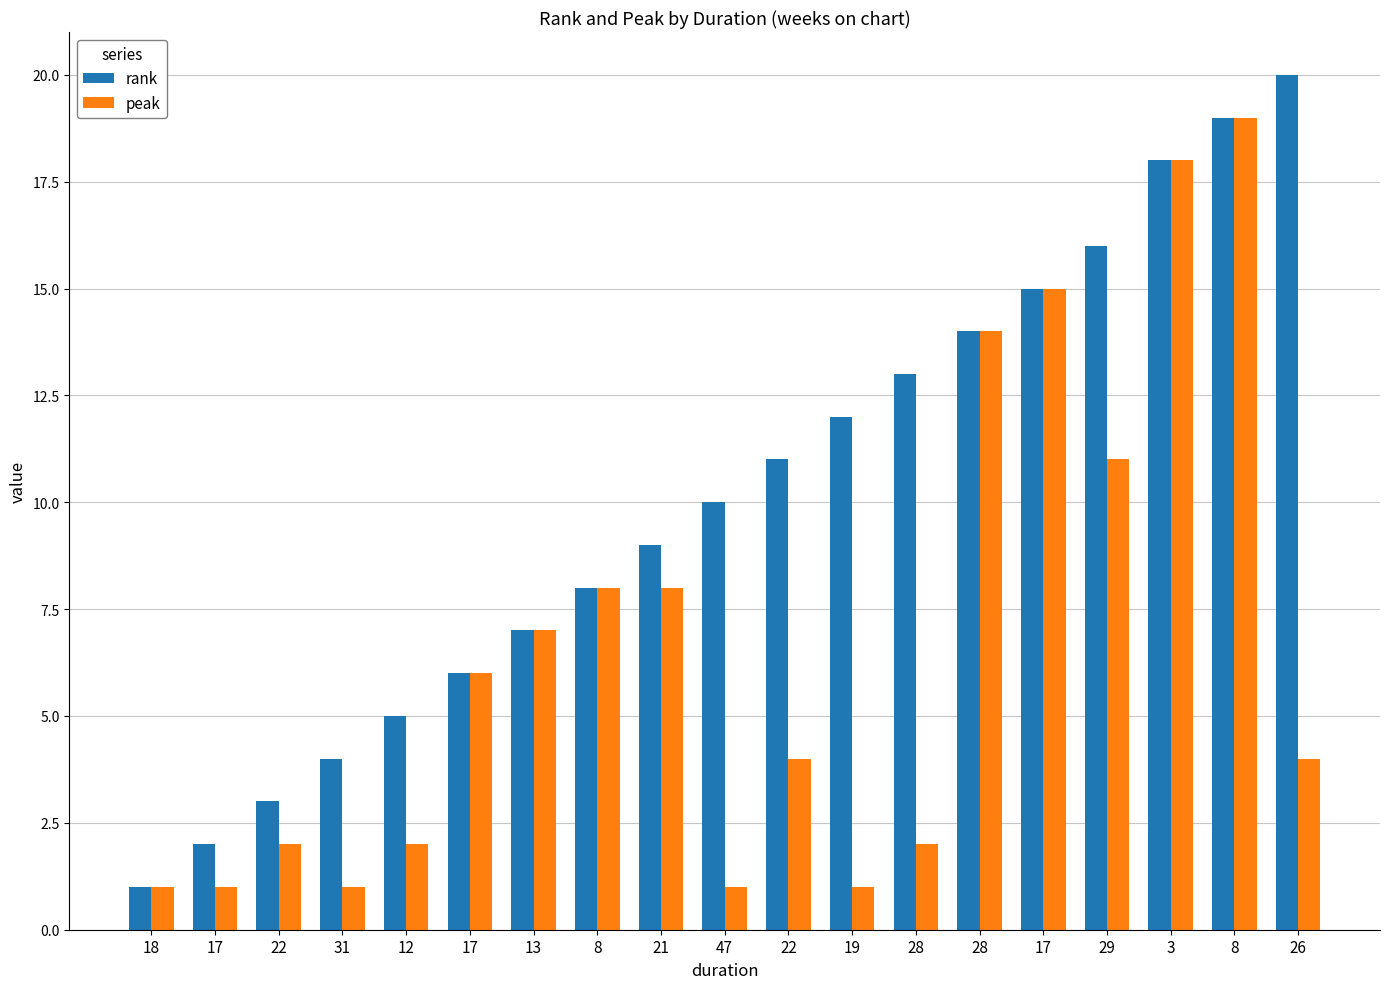

At which category does the chart reach its peak across all series?

26